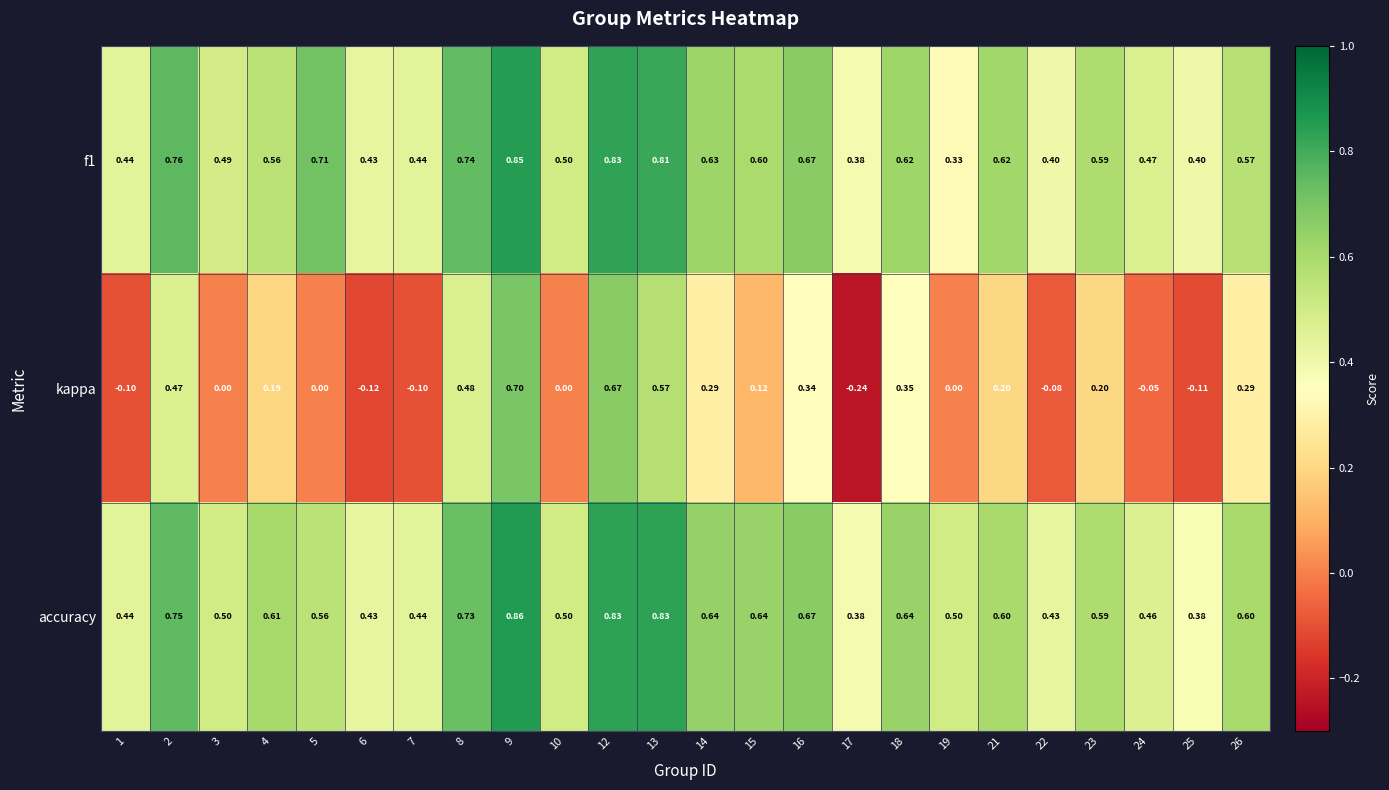

How many distinct data groups are displayed?

3